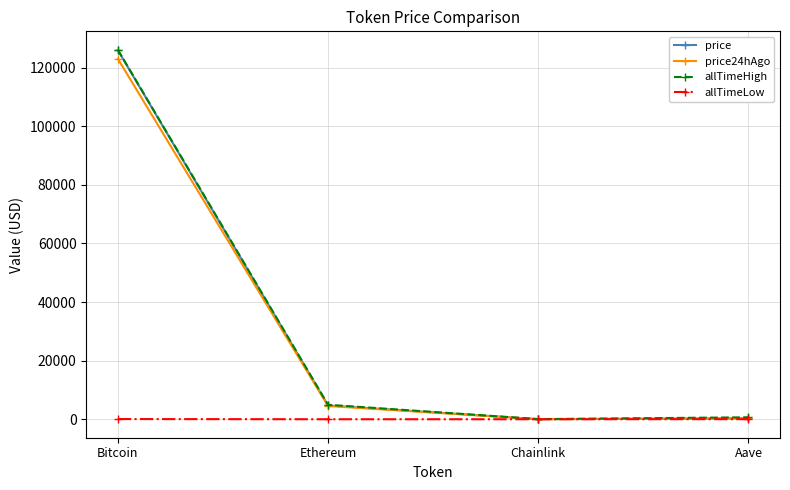

Which category has the highest value across all series?

Bitcoin